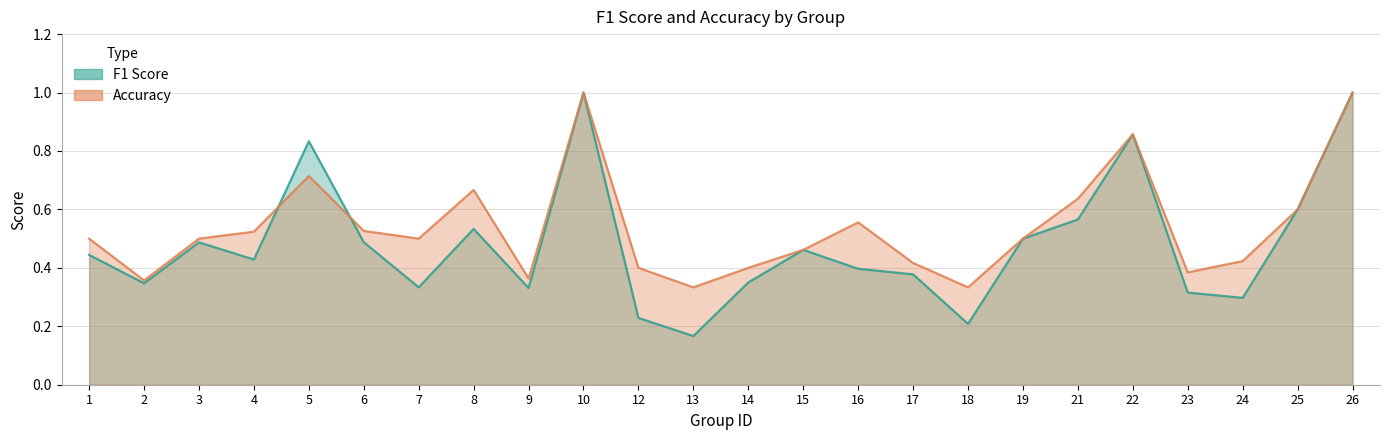

Does the chart have visible grid lines?

Yes